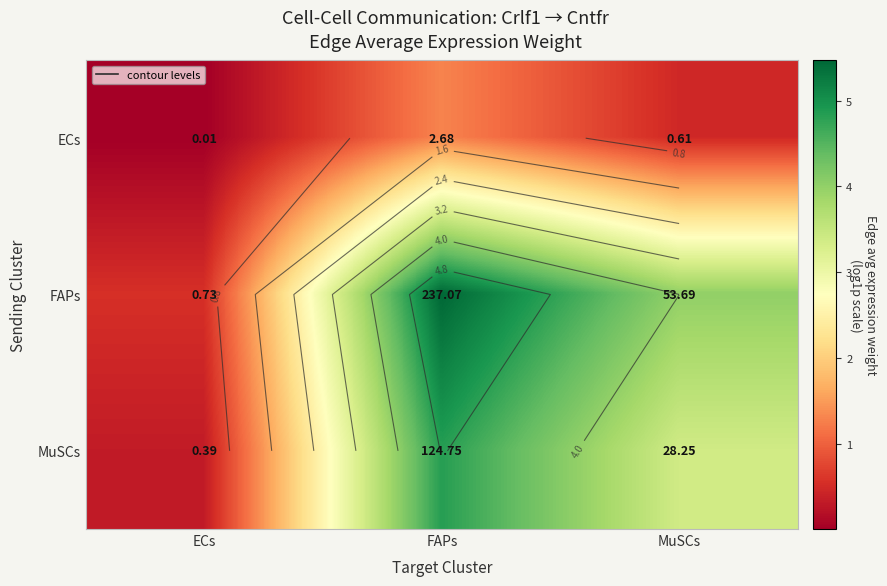

Which series has the largest range (max minus min)?

FAPs